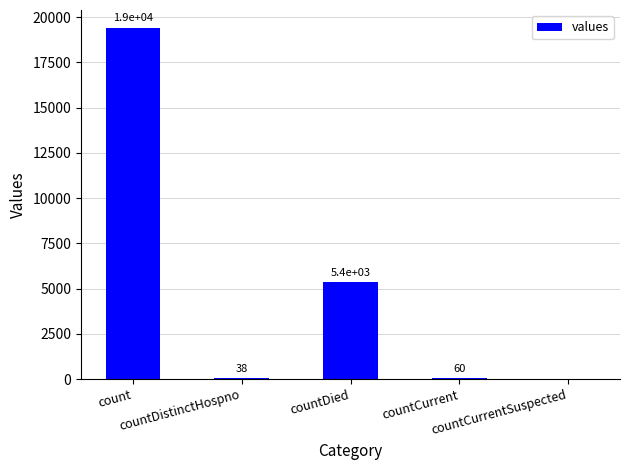

What is the maximum value shown in the chart?

19420